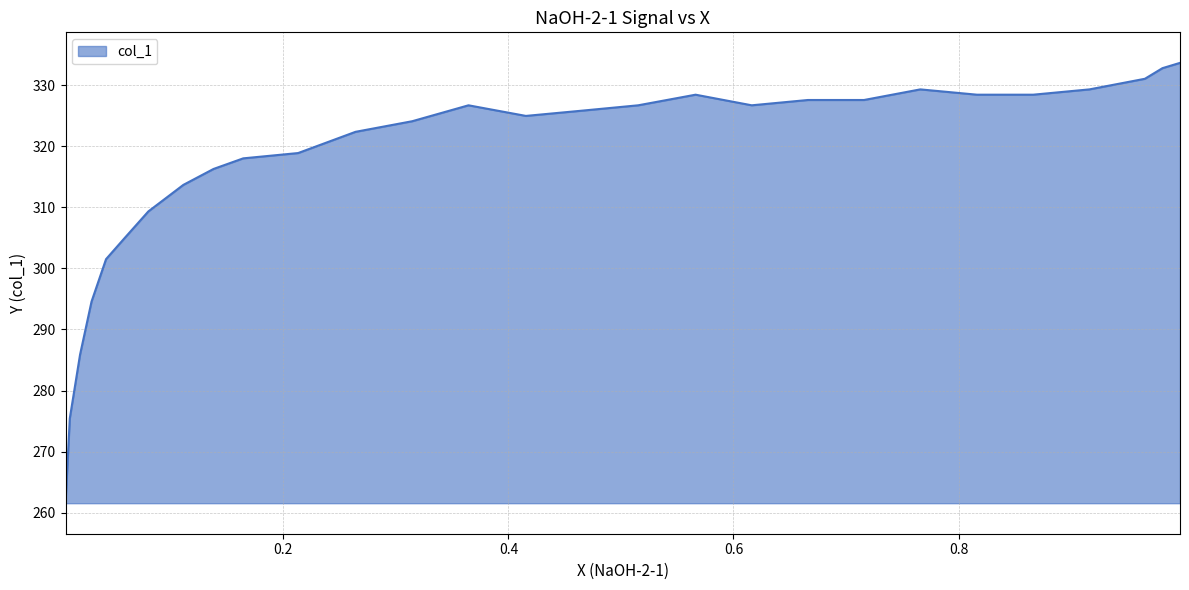

How many points are higher than both their immediate neighbors (excluding endpoints)?

3